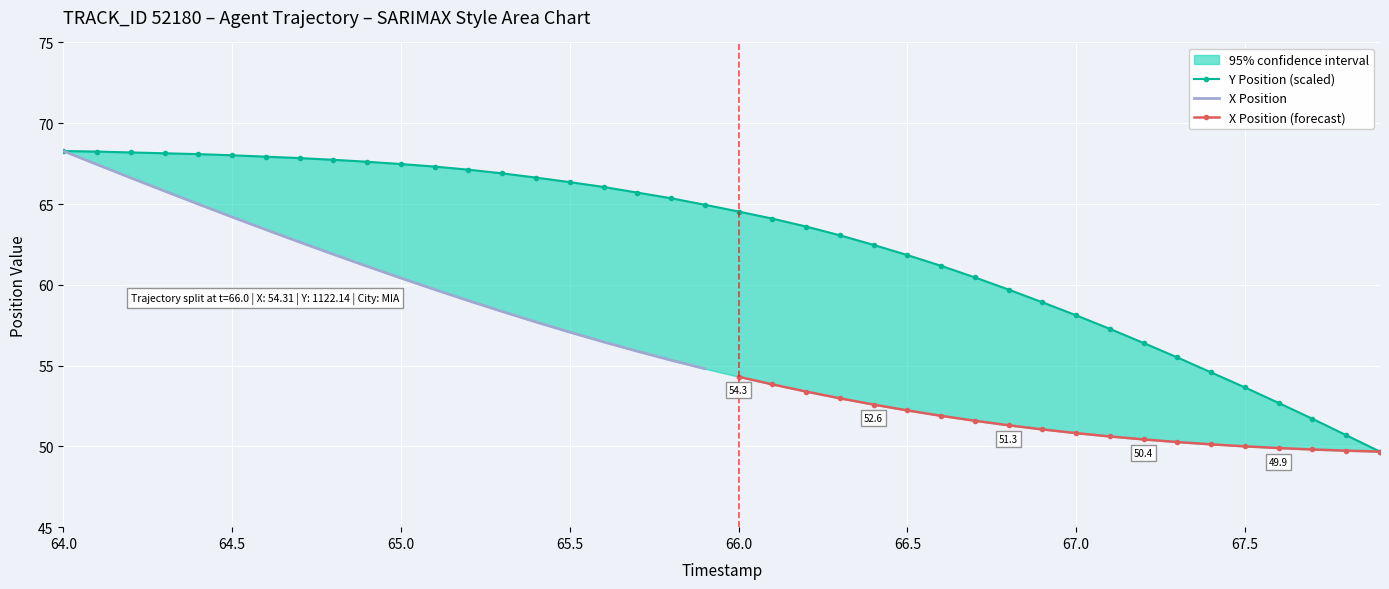

True or false: the data shows 111.1 at 64.6.

False